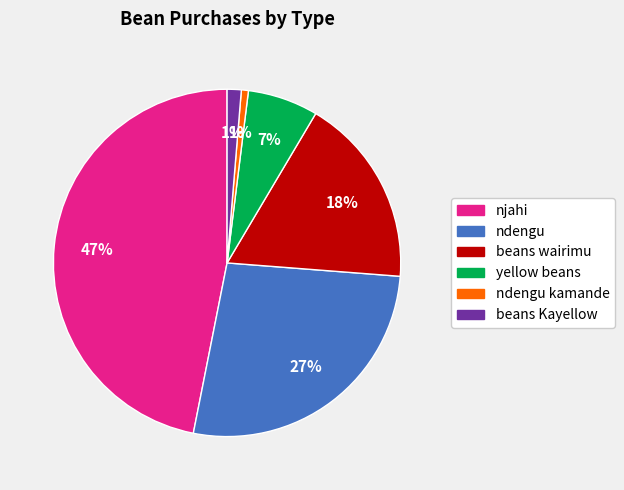

Is there any slice that represents more than half of the pie?

No